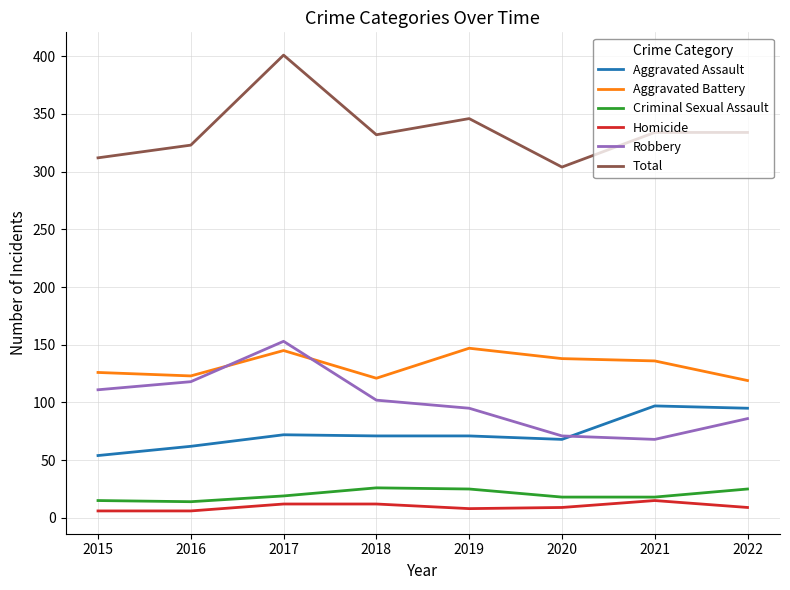

True or false: Aggravated Battery has a value of 147 at 2019.

True